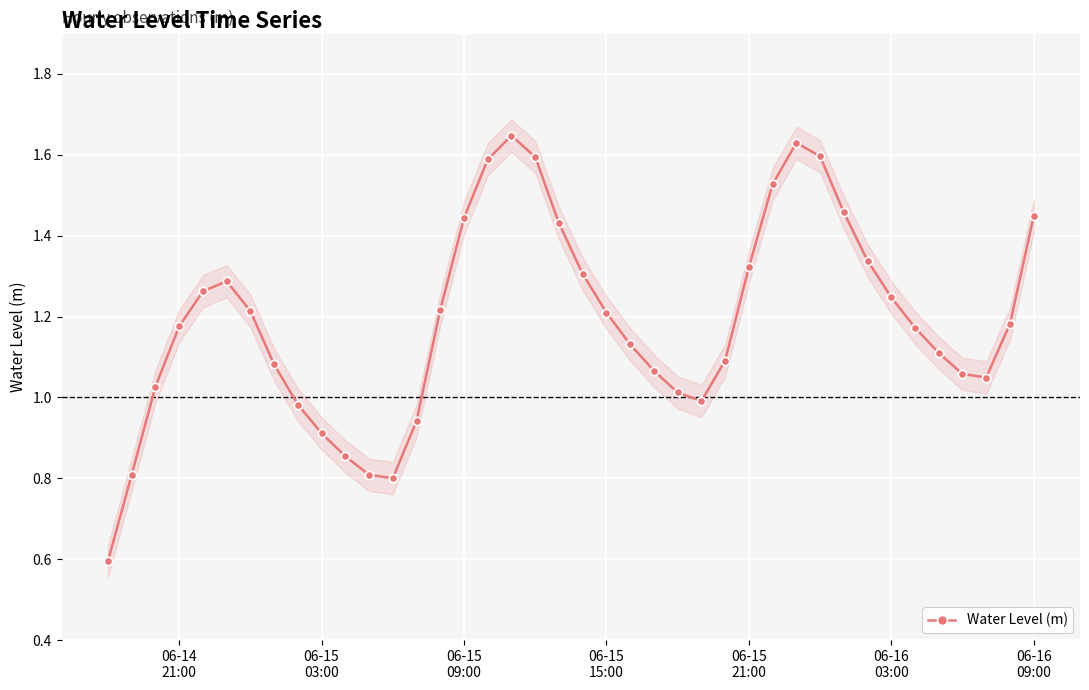

How many interior local peaks (higher than both neighbors) does the data have?

3